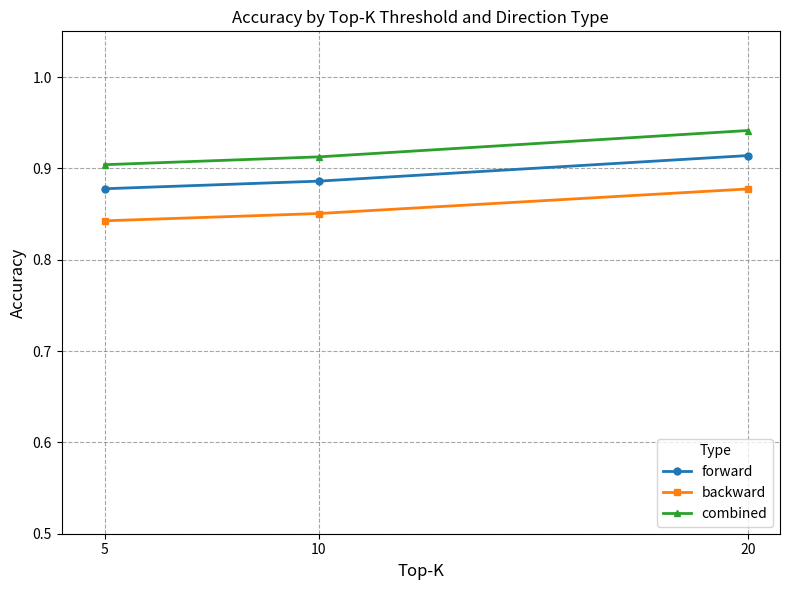

Which category has the highest value in the combined series?

20